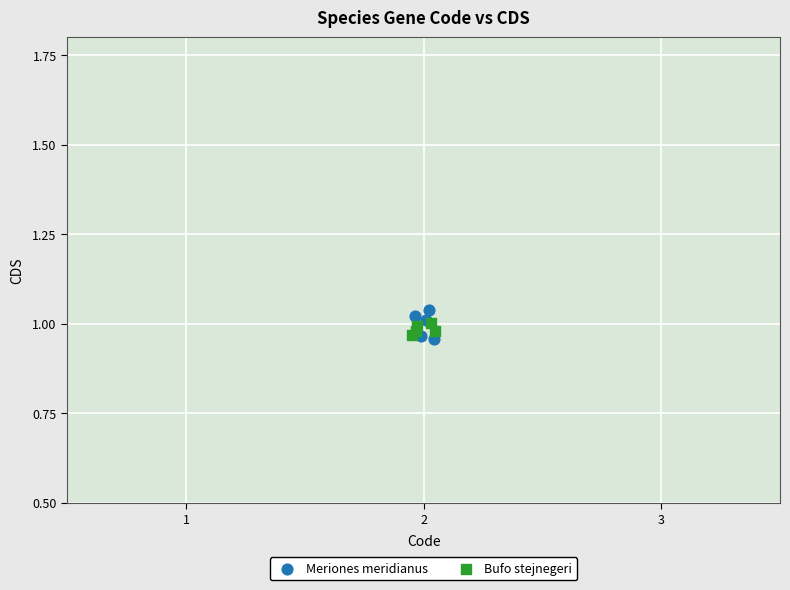

Which series reaches the maximum Y coordinate?

Meriones meridianus